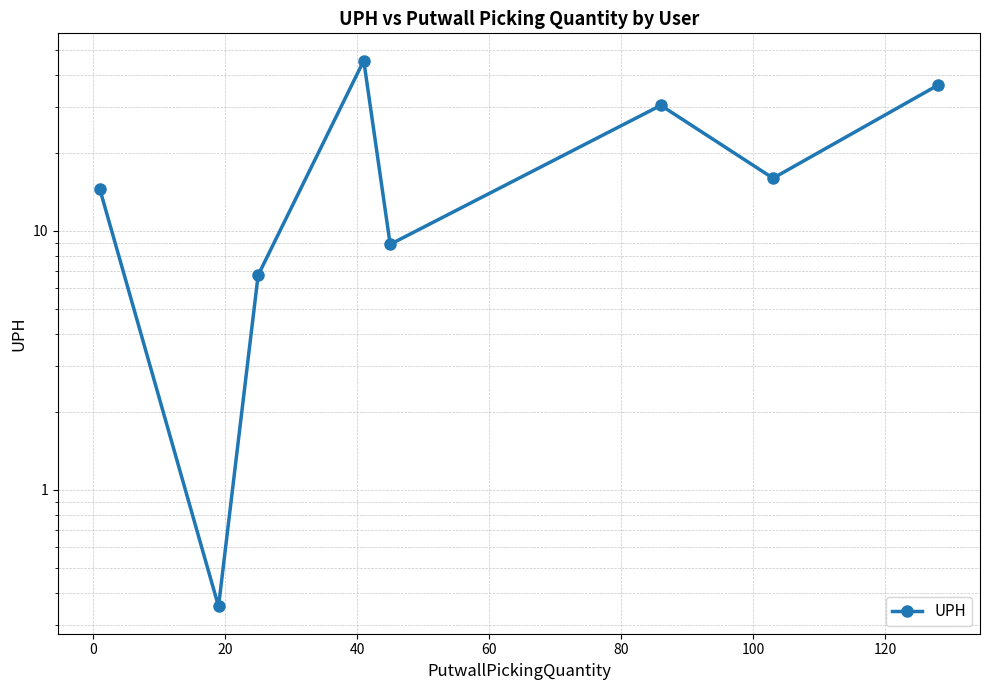

How many interior local peaks (higher than both neighbors) does the data have?

2